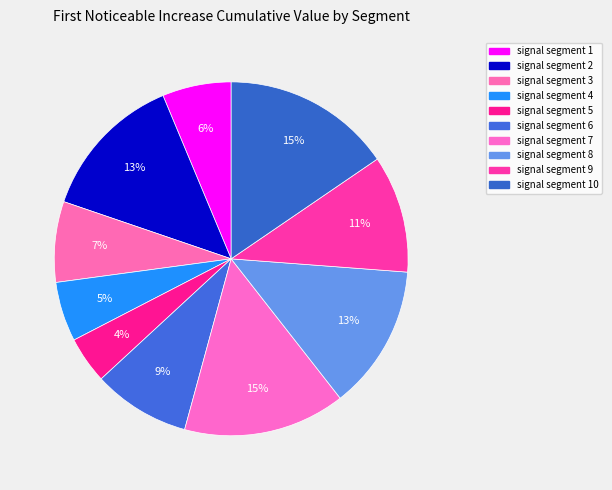

How many slices are in this pie chart?

10